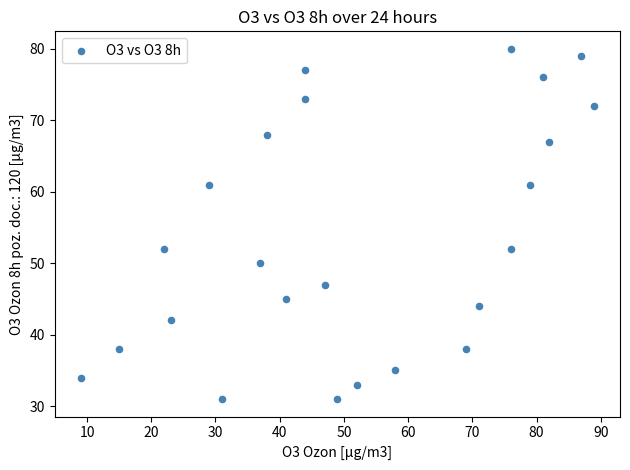

What is the range of X values (max minus min)?

80